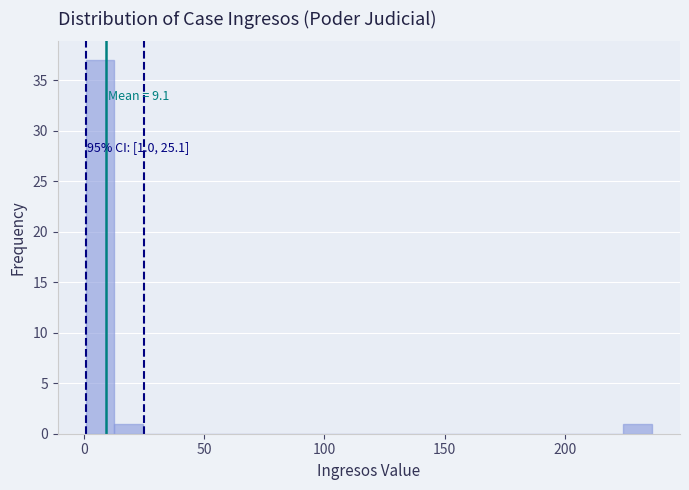

Around what value on the x-axis is the tallest bar? Give the approximate position of its centre, as read against the axis.

5